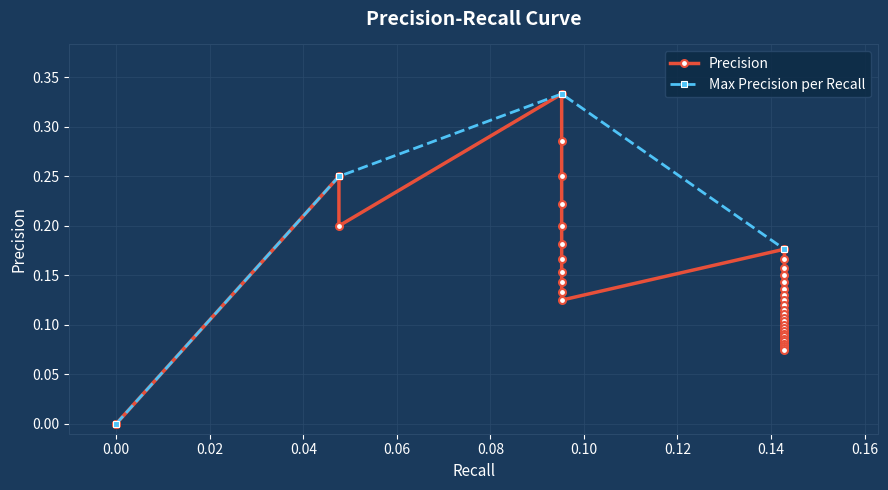

Is this an area chart (filled region under the line)?

No